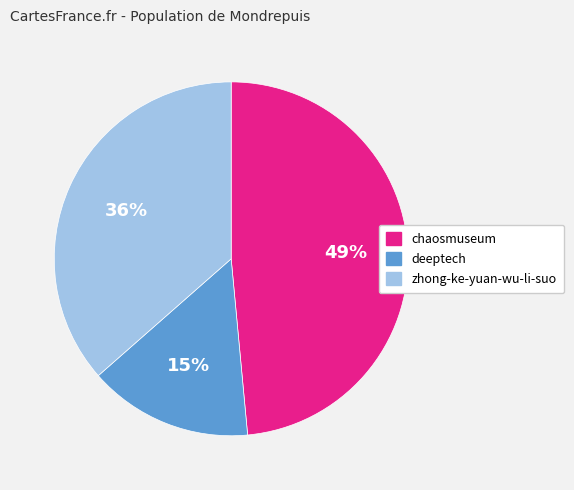

Between chaosmuseum and zhong-ke-yuan-wu-li-suo, which is larger?

chaosmuseum